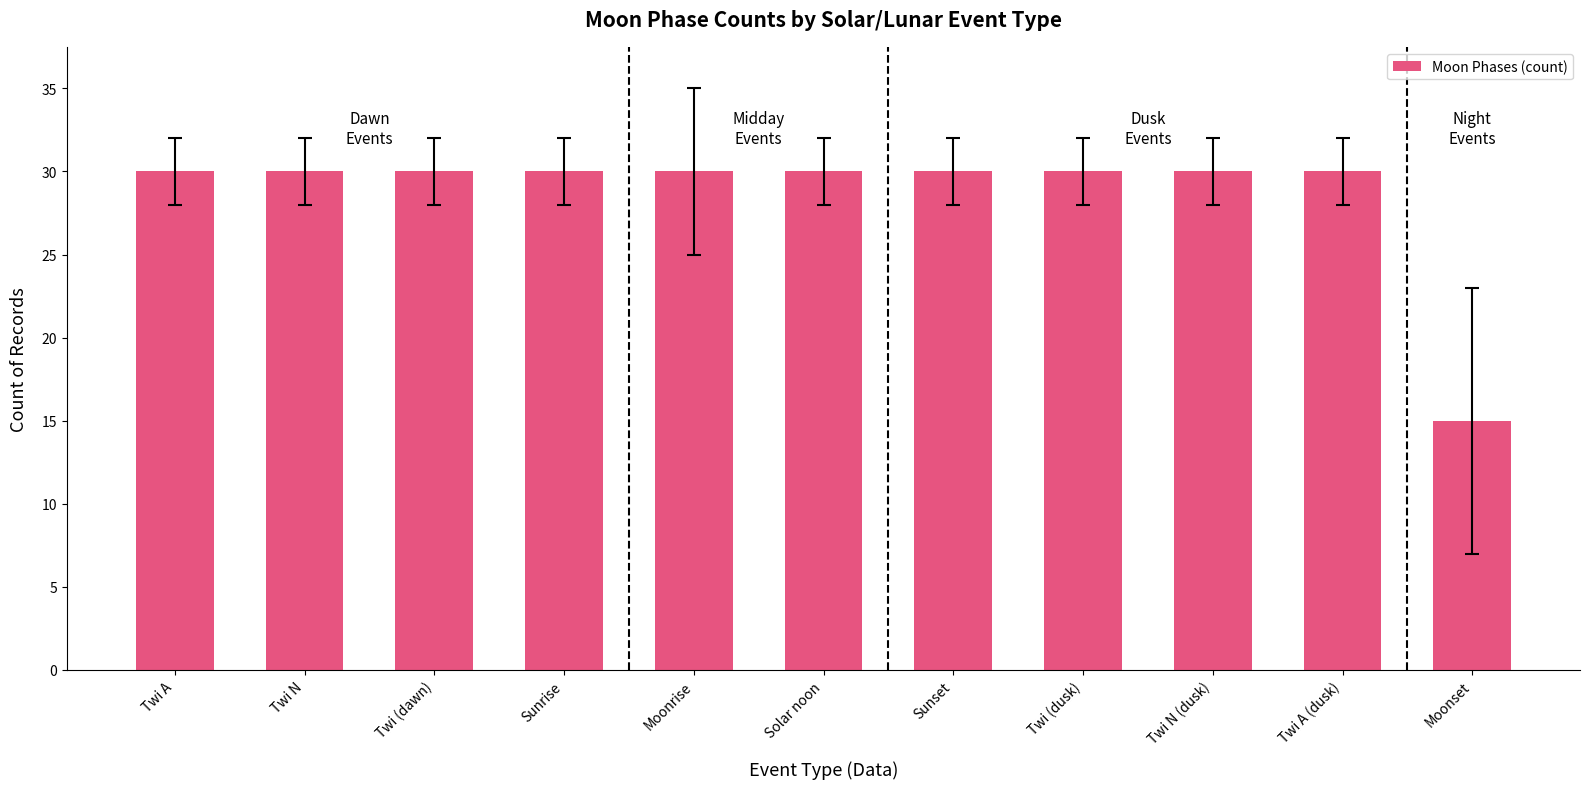

At which category does the chart reach its minimum across all series?

Moonset